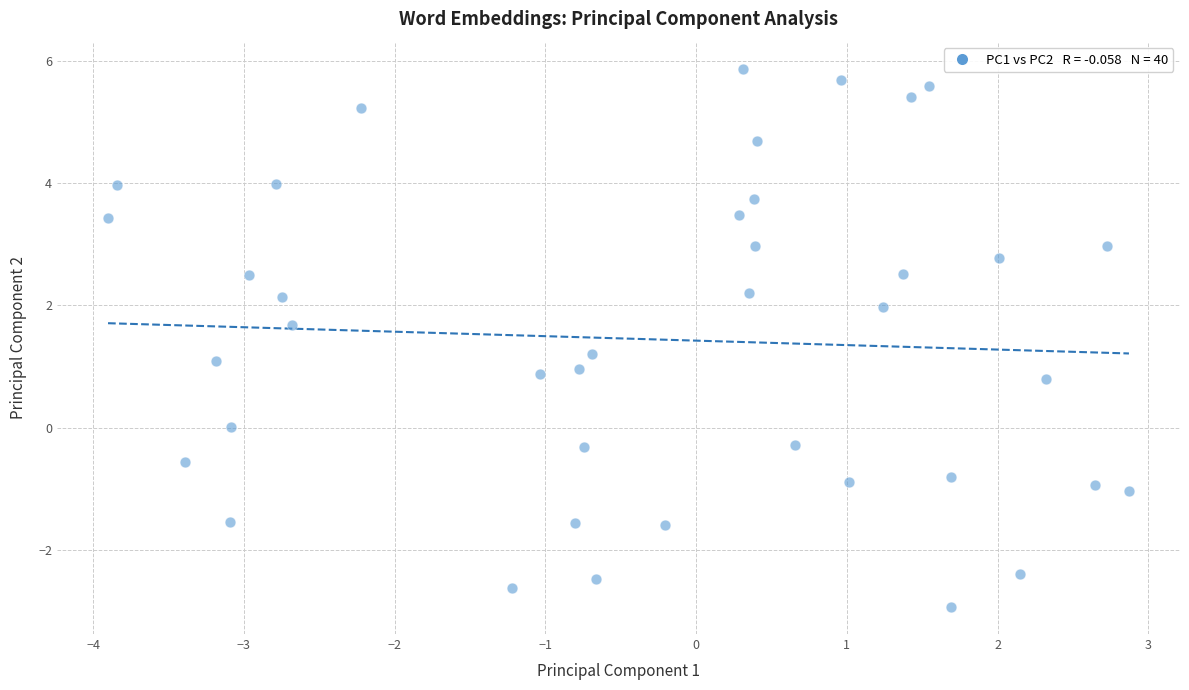

What is the range of Y values (max minus min)?

8.8